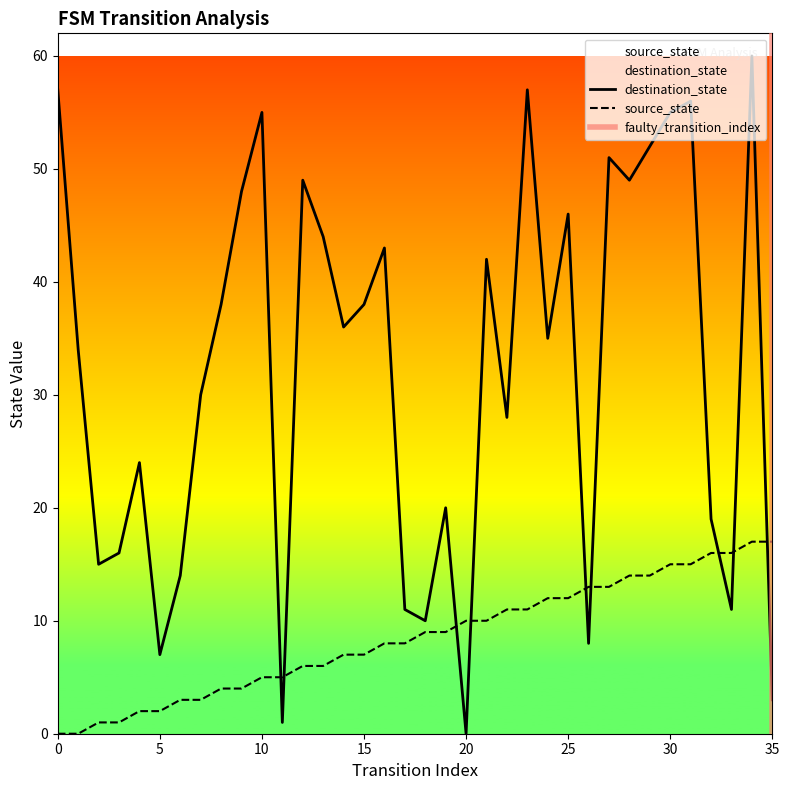

True or false: source_state and destination_state cross at least once.

True